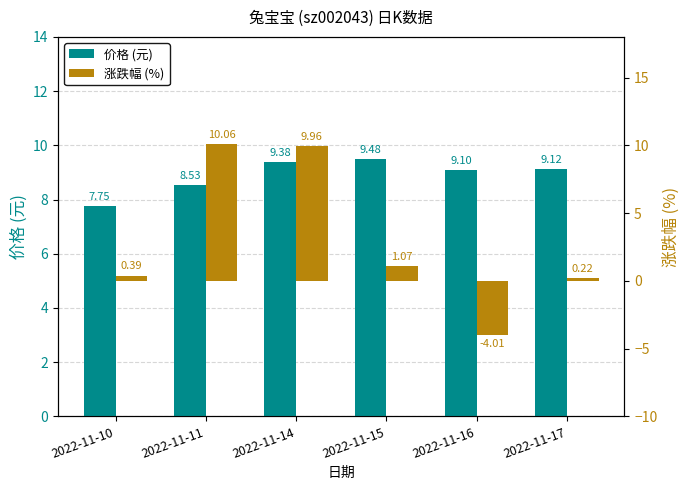

What is the minimum value shown in the chart?

-4.0